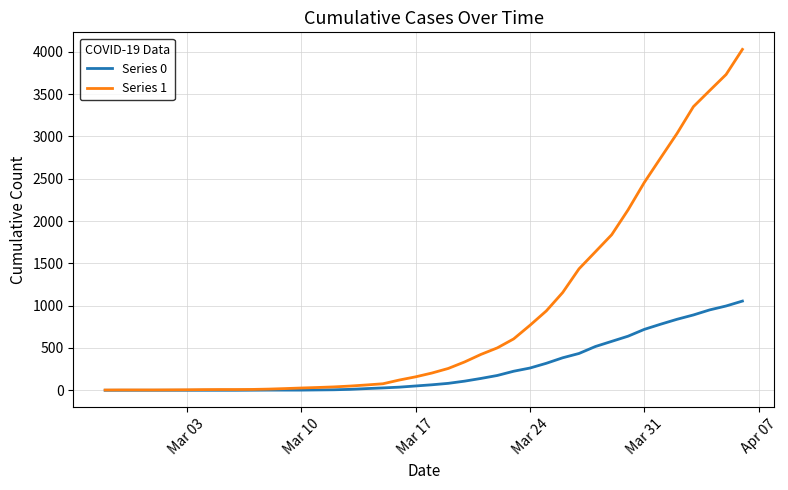

Which series has the largest range (max minus min)?

Series 1